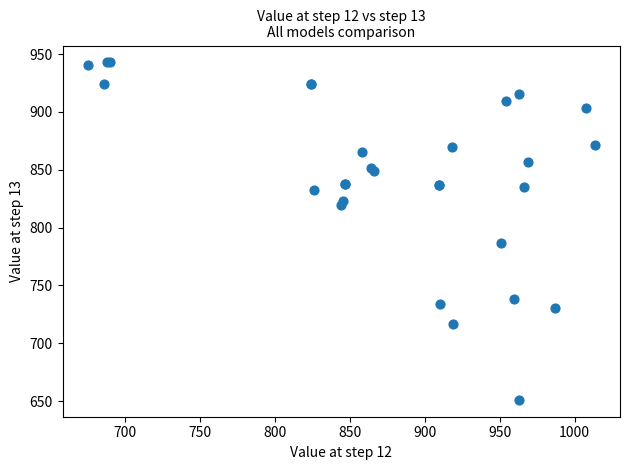

What Y value in the scatter plot is closest to 796?

787.0